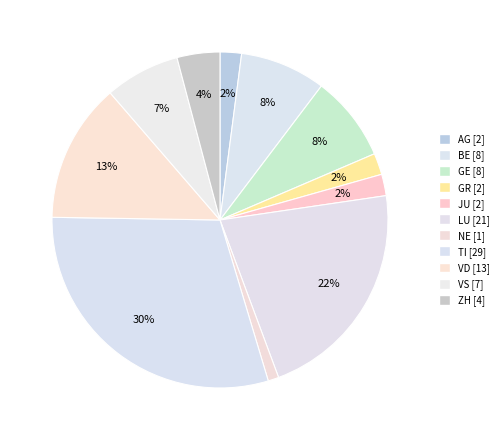

Is it true that VD is 28% of the pie?

False